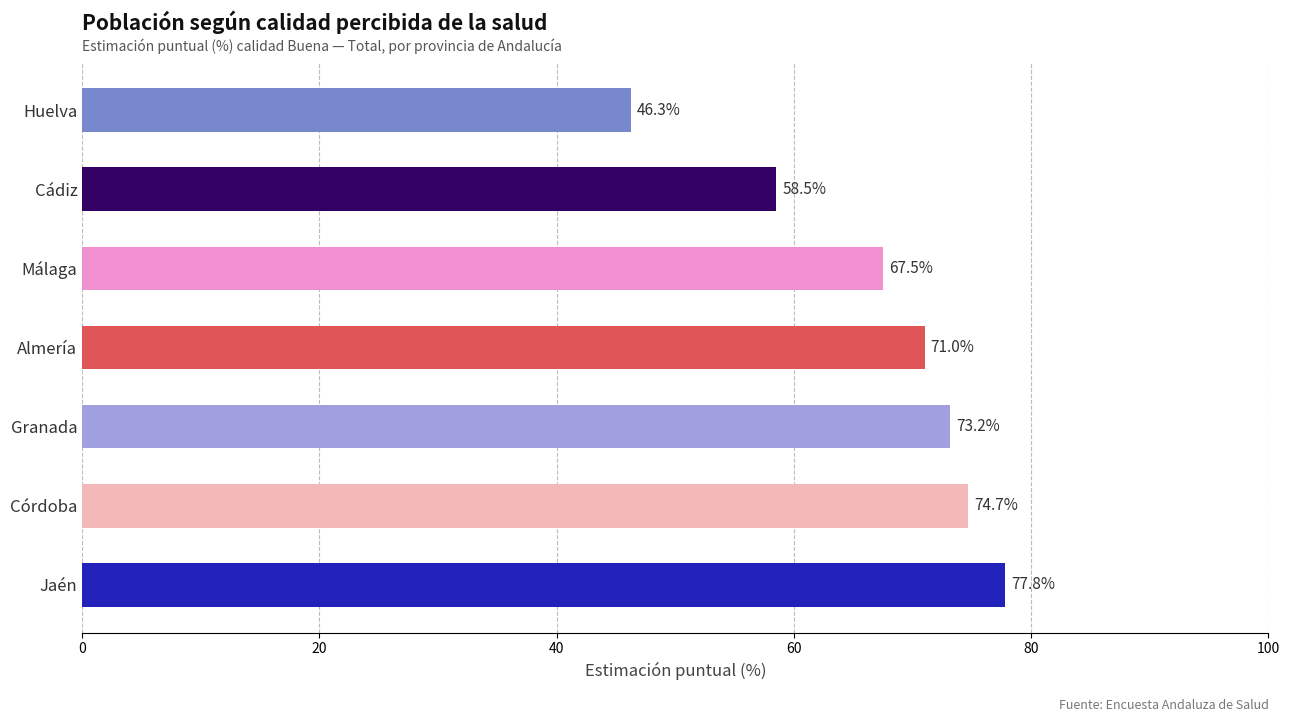

How many values exceed 71?

4